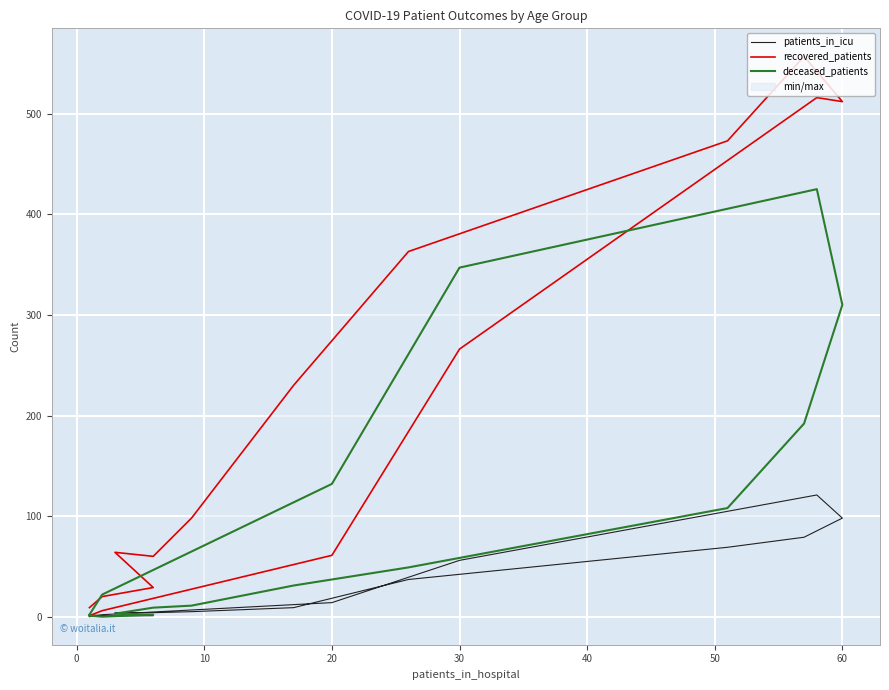

True or false: recovered_patients and patients_in_icu cross at least once.

False